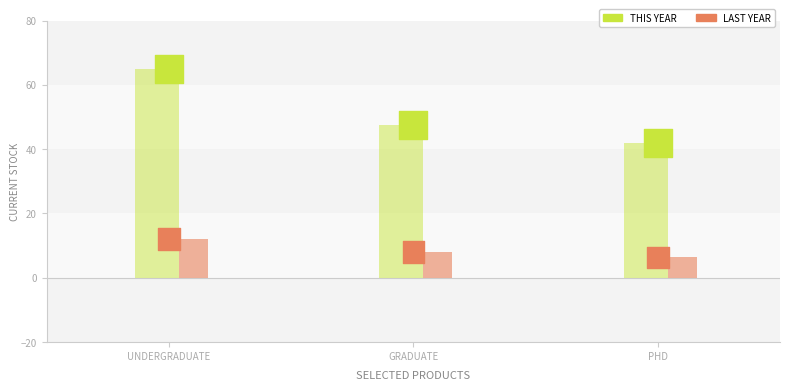

Which series contains the lowest Y value?

LAST YEAR